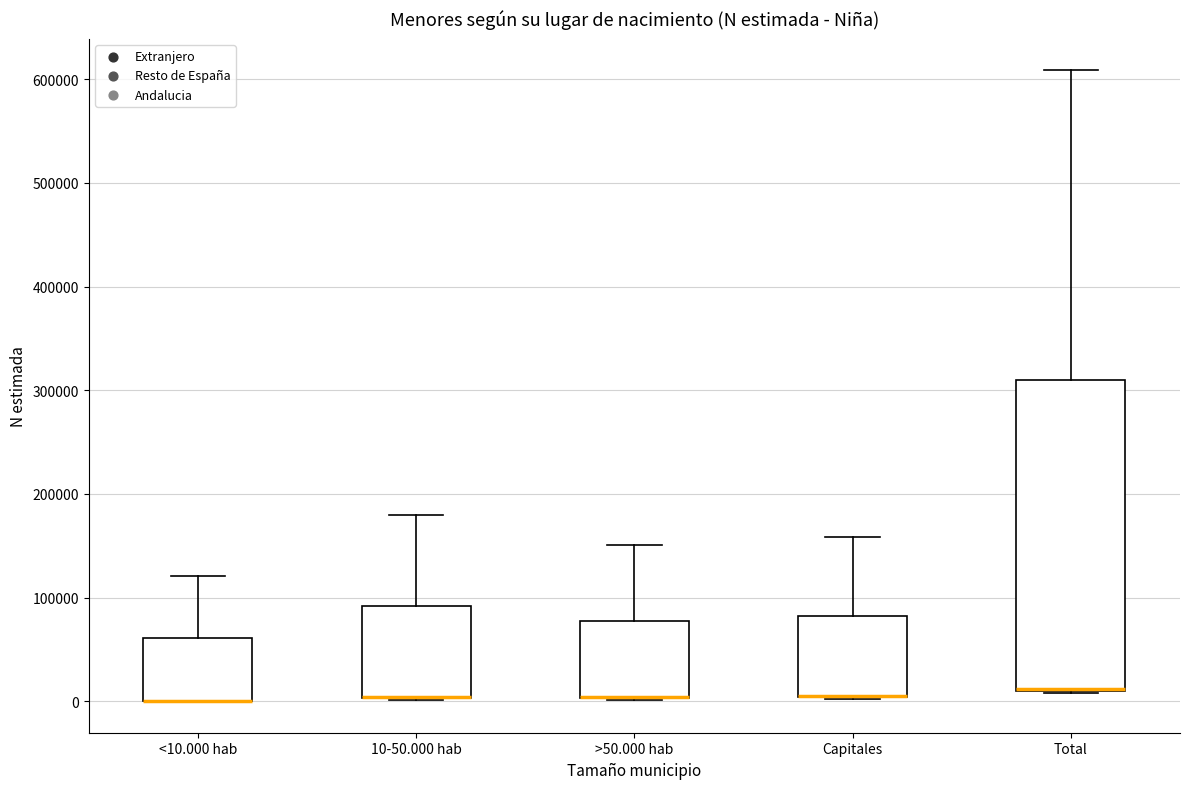

Reading left to right, transcribe this box plot: for each box, give where its median line is, the range the box spans, and where its two whiskers end, as read against the y-axis. The values are not printed on the chart, so give them approximately, as read against the axis.

<10.000 hab: median 0 (drawn on the box's lower edge), box 0 to 60000, whiskers 0 to 120000
10-50.000 hab: median 0 (drawn on the box's lower edge), box 0 to 90000, whiskers 0 to 180000
>50.000 hab: median 0 (drawn on the box's lower edge), box 0 to 80000, whiskers 0 to 150000
Capitales: median 10000 (drawn on the box's lower edge), box 0 to 80000, whiskers 0 to 160000
Total: median 10000 (drawn on the box's lower edge), box 10000 to 310000, whiskers 10000 to 610000